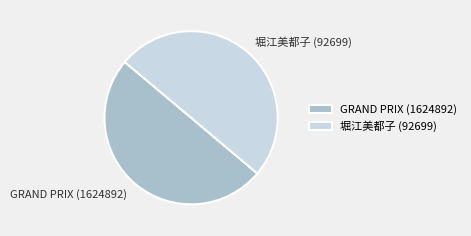

What is the ratio of the value at 堀江美都子 (92699) to the value at GRAND PRIX (1624892)?

1.0